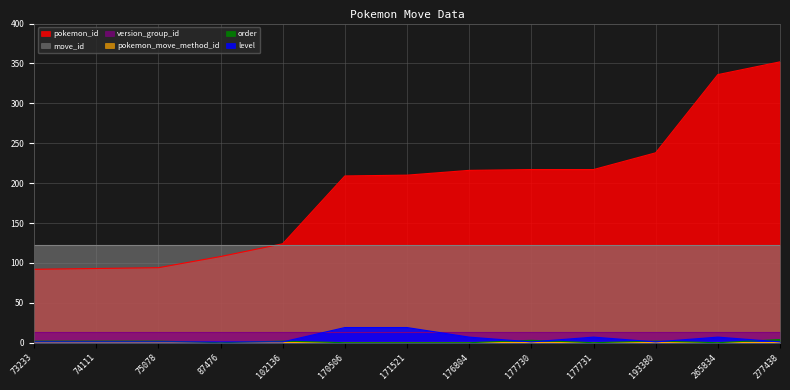

What value does the pokemon_id series have at 102136, to the nearest 5?

125